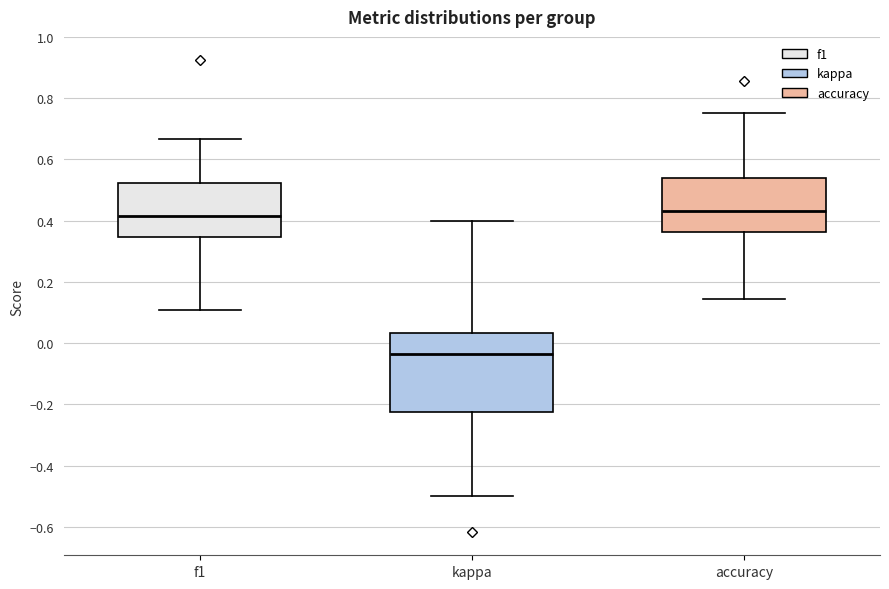

Reading left to right, transcribe this box plot: for each box, give where its median line is, the range the box spans, and where its two whiskers end, as read against the y-axis. The values are not printed on the chart, so give them approximately, as read against the axis.

f1: median 0.42, box 0.34 to 0.52, whiskers 0.10 to 0.66
kappa: median -0.04, box -0.22 to 0.04, whiskers -0.50 to 0.40
accuracy: median 0.44, box 0.36 to 0.54, whiskers 0.14 to 0.76